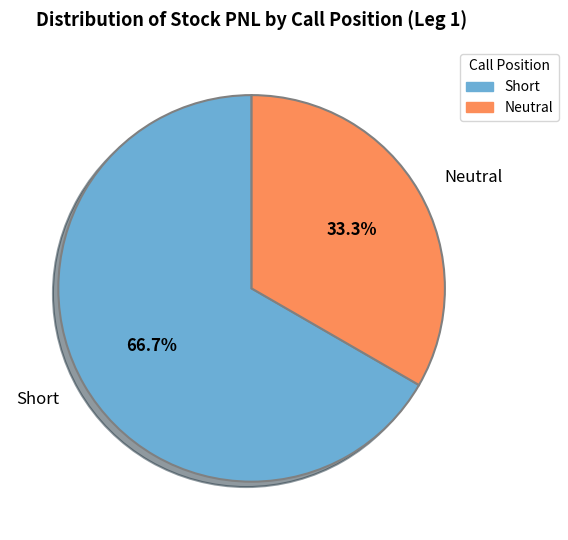

Which category has the biggest portion of the pie?

Short